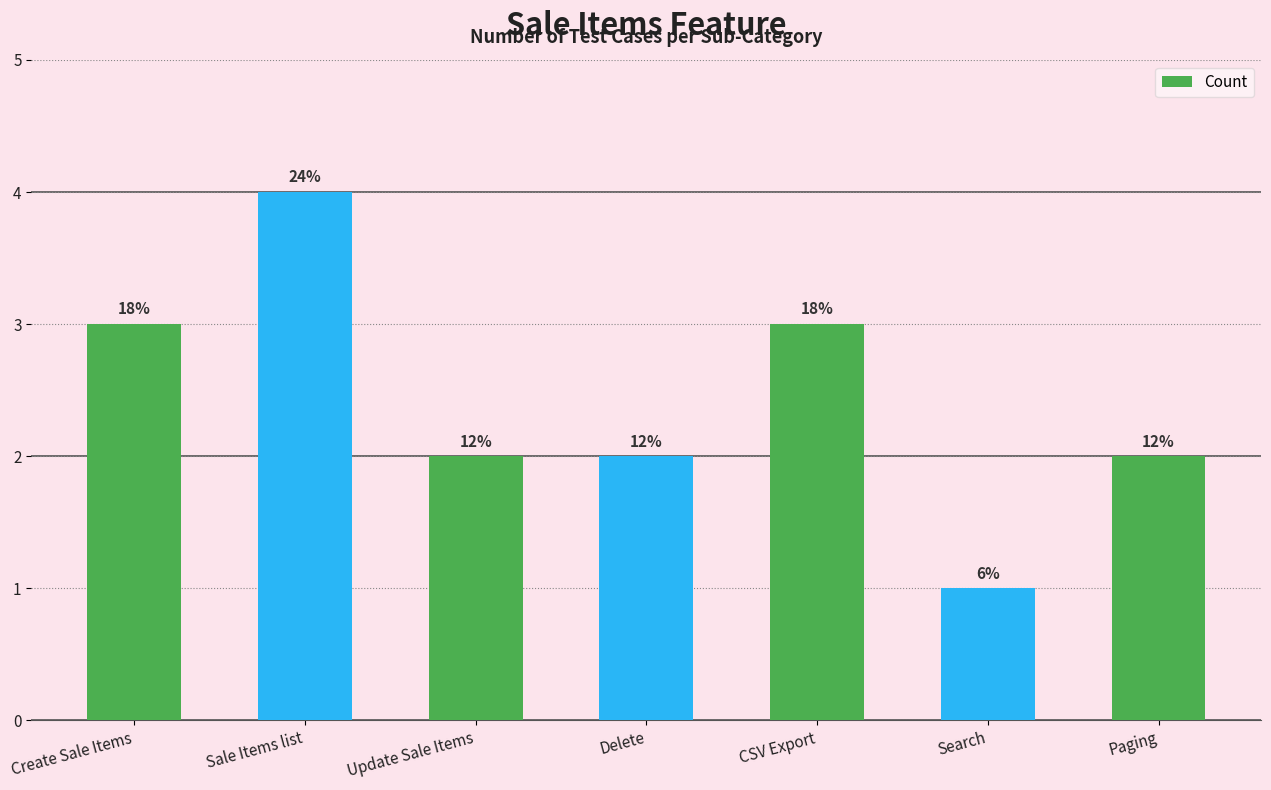

List the labels in order of value, smallest first.

Search, Update Sale Items, Delete, Paging, Create Sale Items, CSV Export, Sale Items list